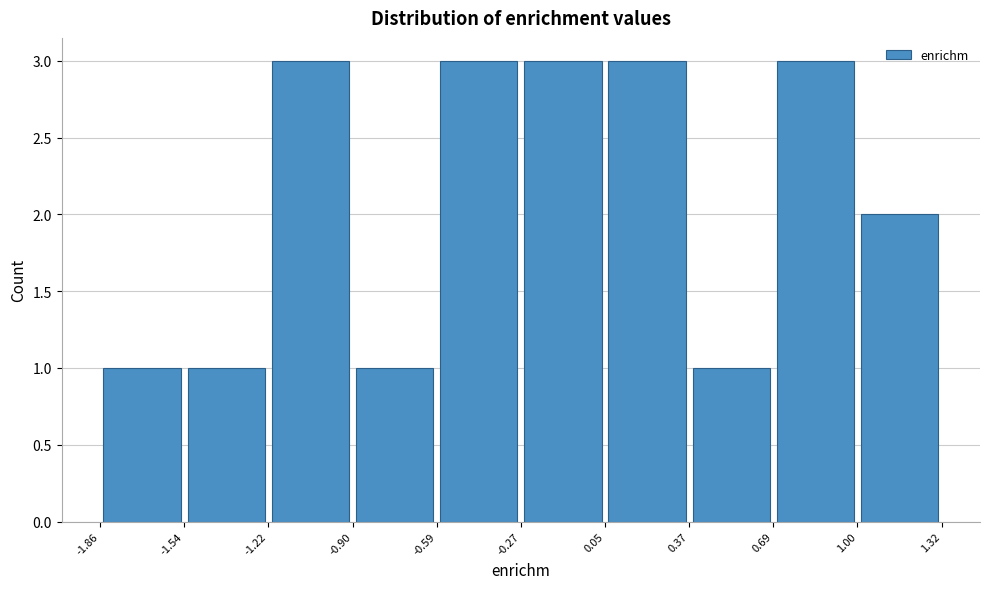

Reading left to right, transcribe this chart: for each bar, give the range it covers on the x-axis and its height. The values are not printed on the chart, so give them approximately, as read against the axis.

-1.86 to -1.54: 1
-1.54 to -1.22: 1
-1.22 to -0.90: 3
-0.90 to -0.59: 1
-0.59 to -0.27: 3
-0.27 to 0.05: 3
0.05 to 0.37: 3
0.37 to 0.69: 1
0.69 to 1.00: 3
1.00 to 1.32: 2